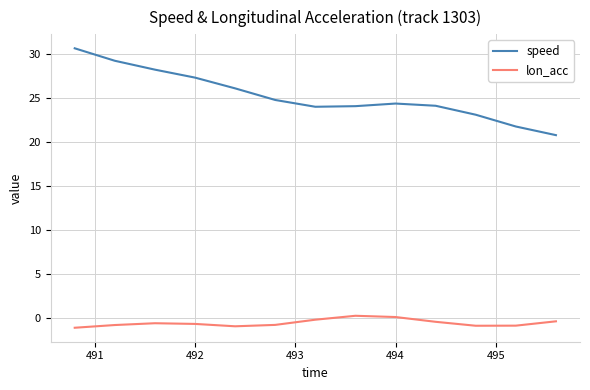

What is the minimum value shown in the chart?

-1.1